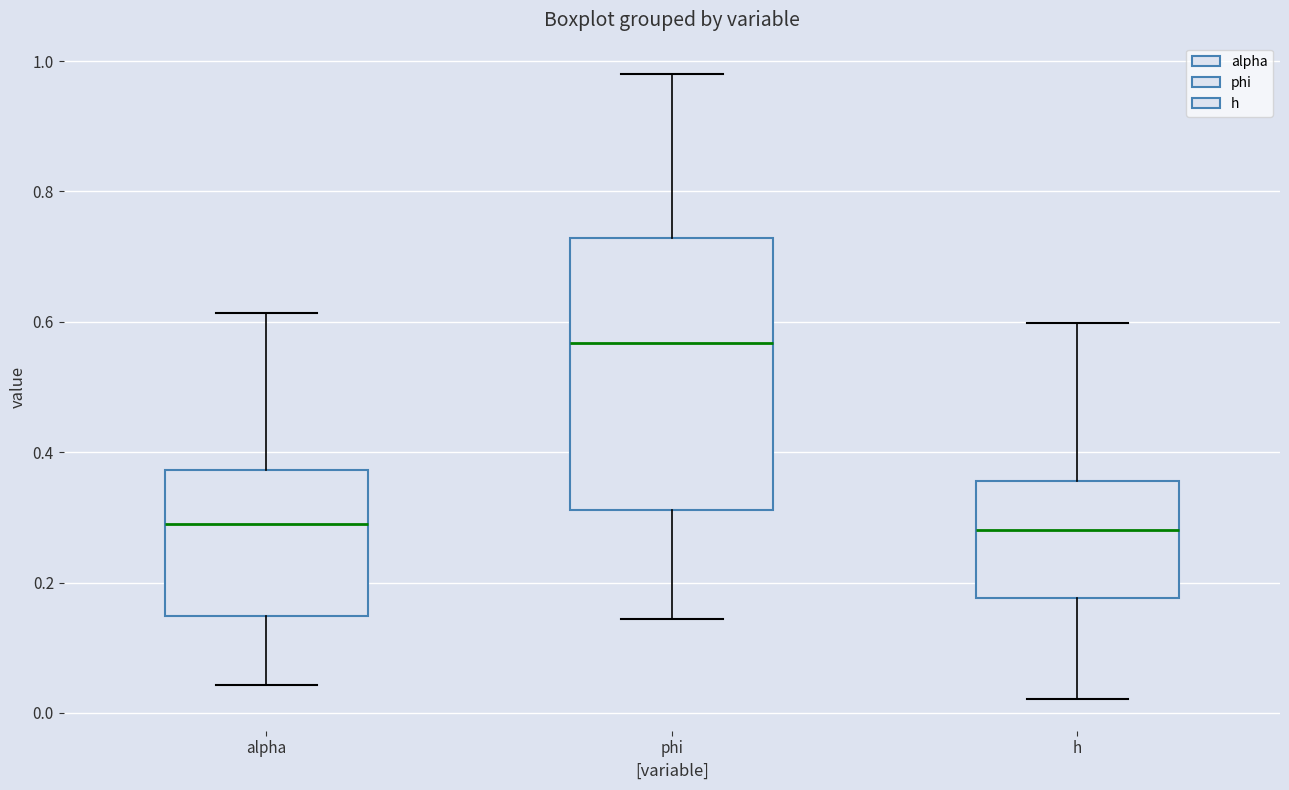

Reading left to right, transcribe this box plot: for each box, give where its median line is, the range the box spans, and where its two whiskers end, as read against the y-axis. The values are not printed on the chart, so give them approximately, as read against the axis.

alpha: median 0.28, box 0.14 to 0.38, whiskers 0.04 to 0.62
phi: median 0.56, box 0.32 to 0.72, whiskers 0.14 to 0.98
h: median 0.28, box 0.18 to 0.36, whiskers 0.02 to 0.60